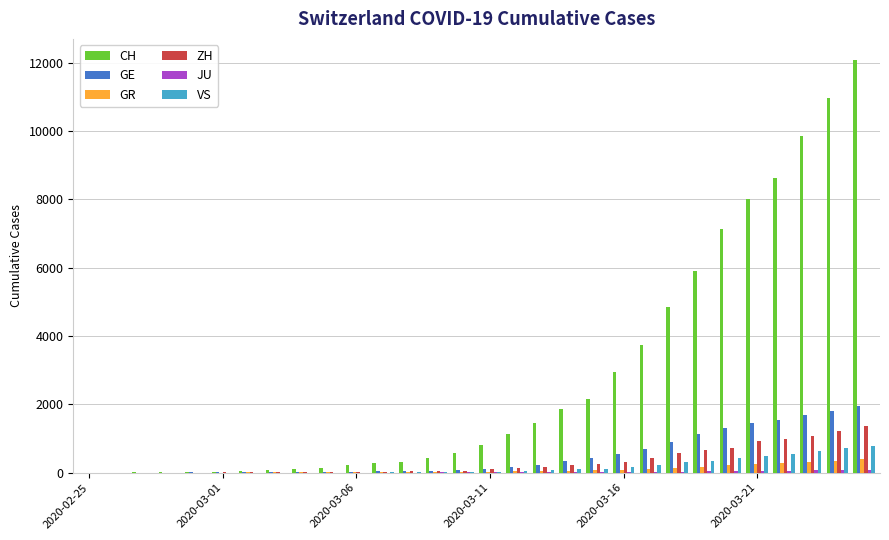

What is the sum of all VS values?

5131